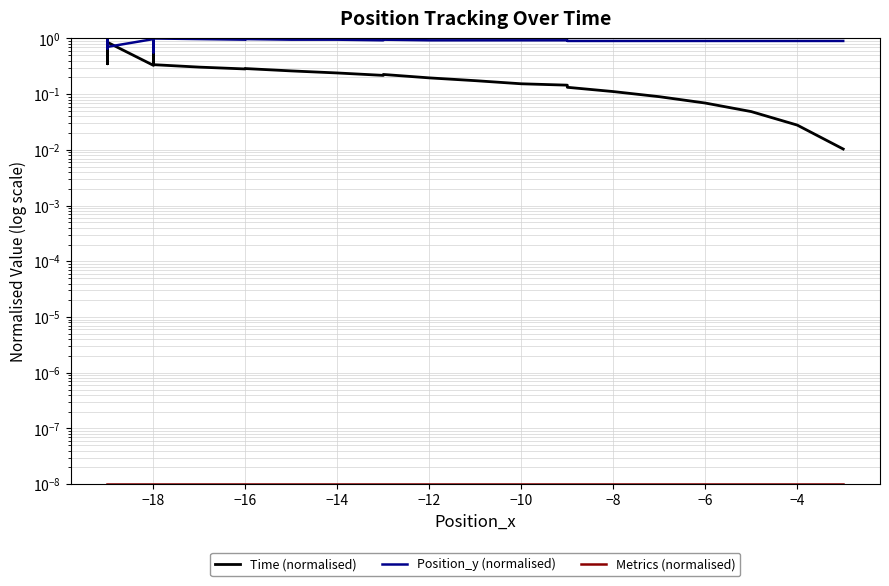

Does the chart have visible grid lines?

Yes